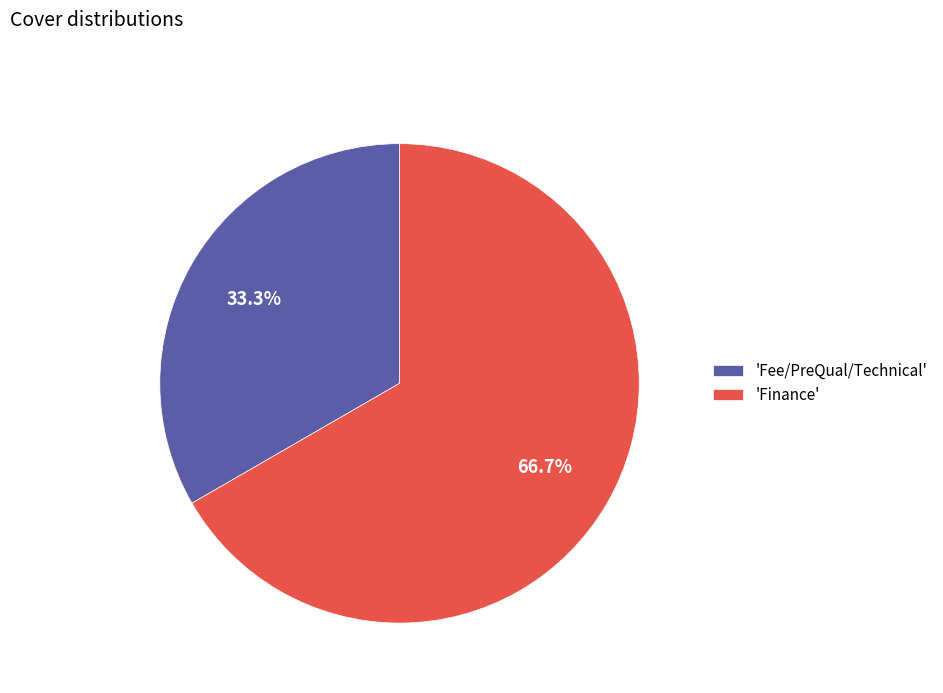

Does any single category account for the majority?

Yes